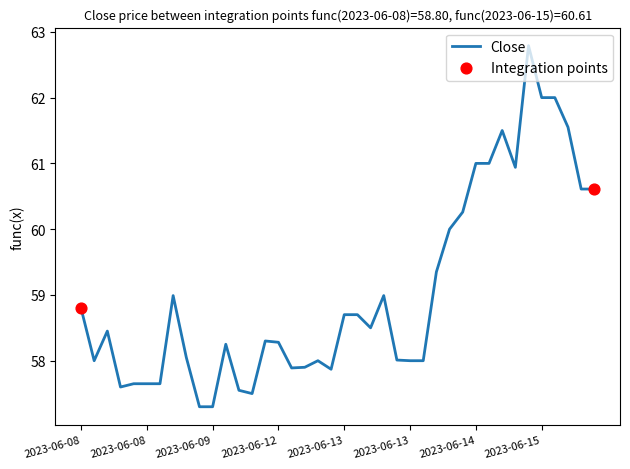

What is the difference between the maximum and minimum values?

5.5